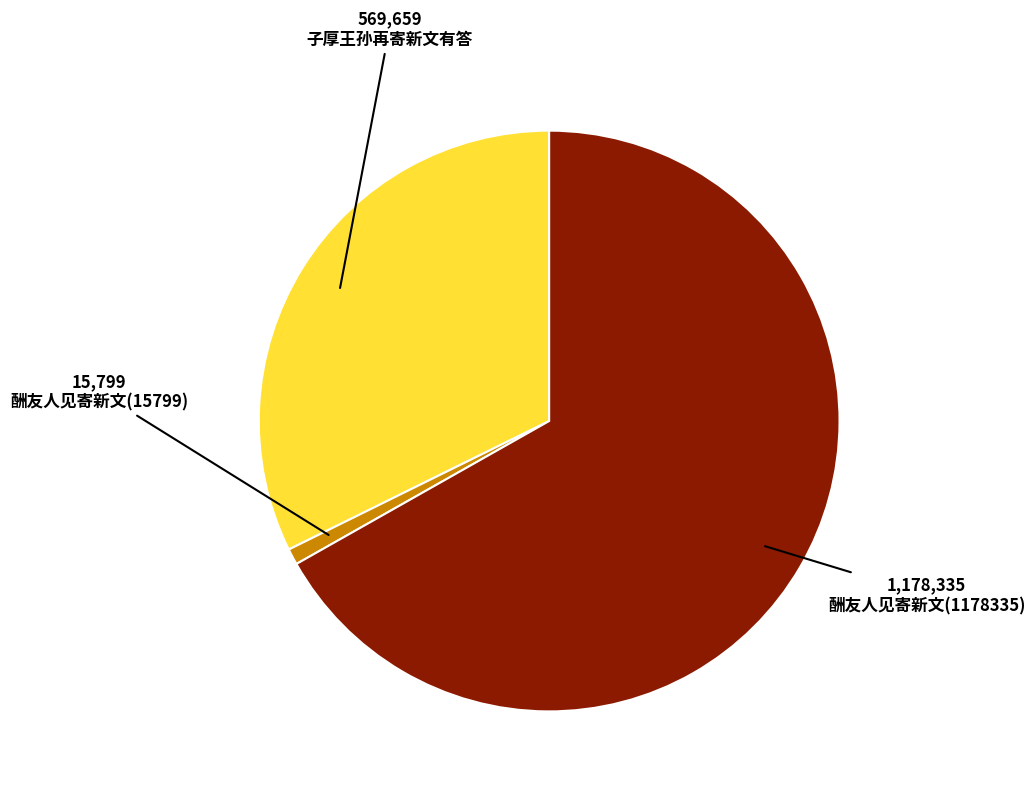

Do 酬友人见寄新文(15799) and 酬友人见寄新文(1178335) together represent more than half of the pie?

Yes